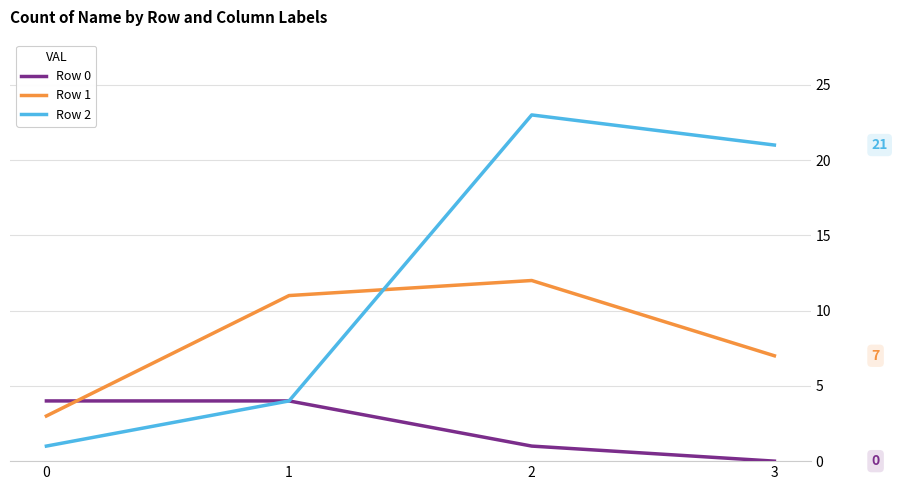

What is the sum of all Row 0 values?

9